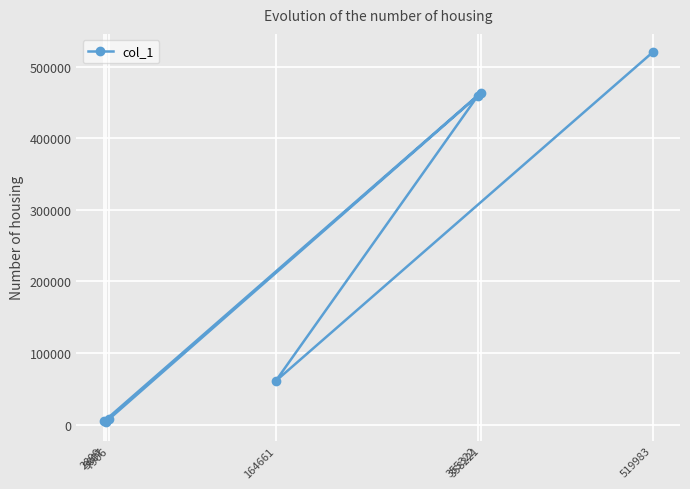

Reading left to right, what are all the values shown in this chart?

519983	60665	459318	7906	3426	4480	463799